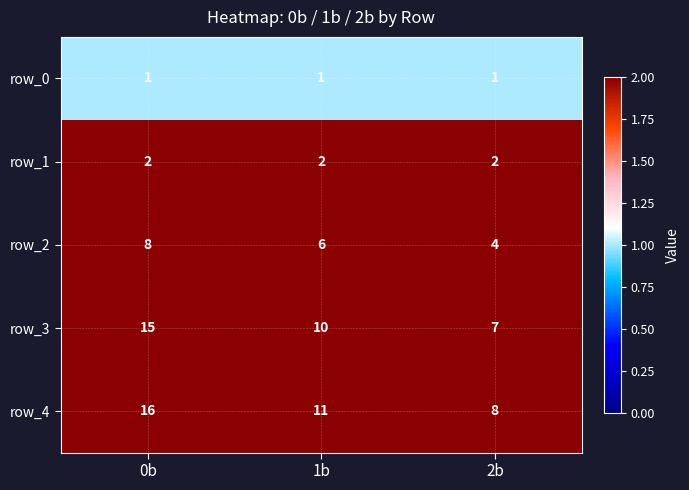

Is the value of row_1 at 2b greater than the value of row_3 at 0b?

No